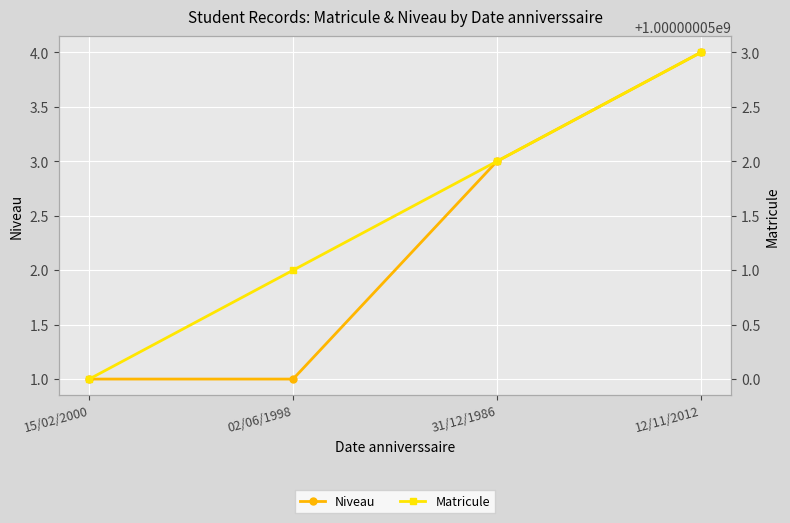

How many Niveau values are between 1 and 4?

4